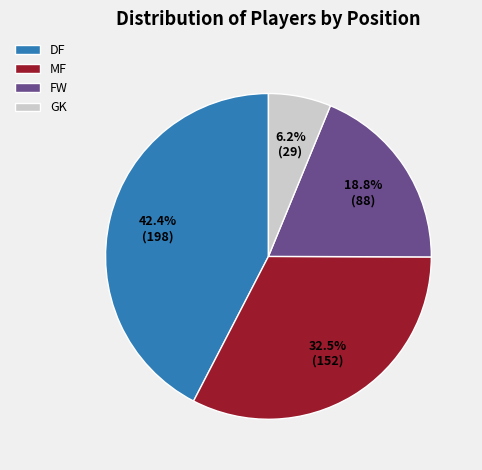

How much of the chart is everything except DF?

57.6%